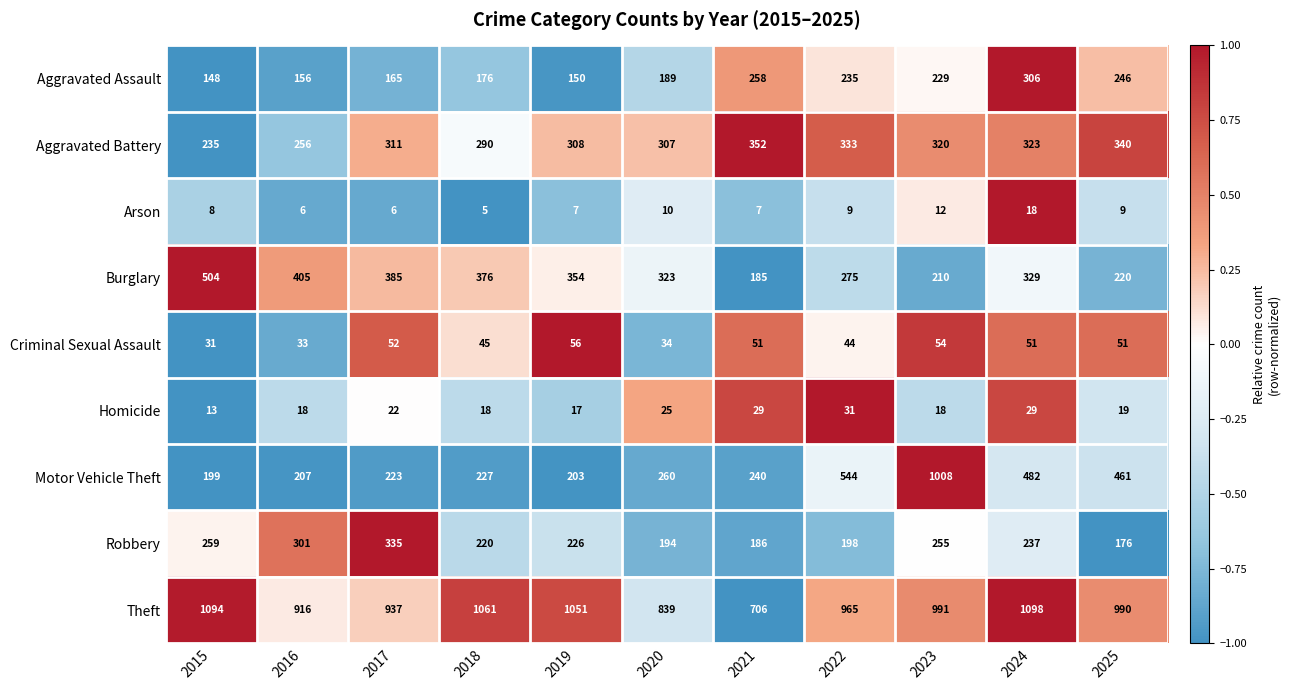

Which series has the largest range (max minus min)?

Motor Vehicle Theft